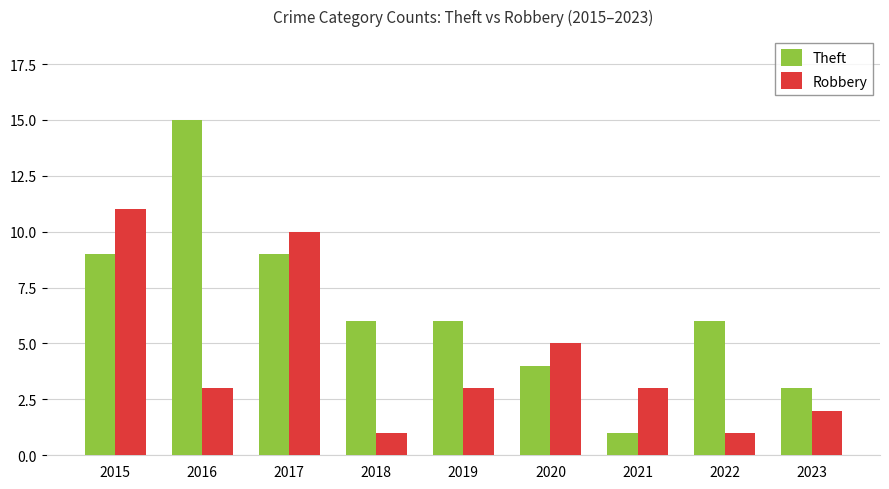

How many distinct data groups are displayed?

2